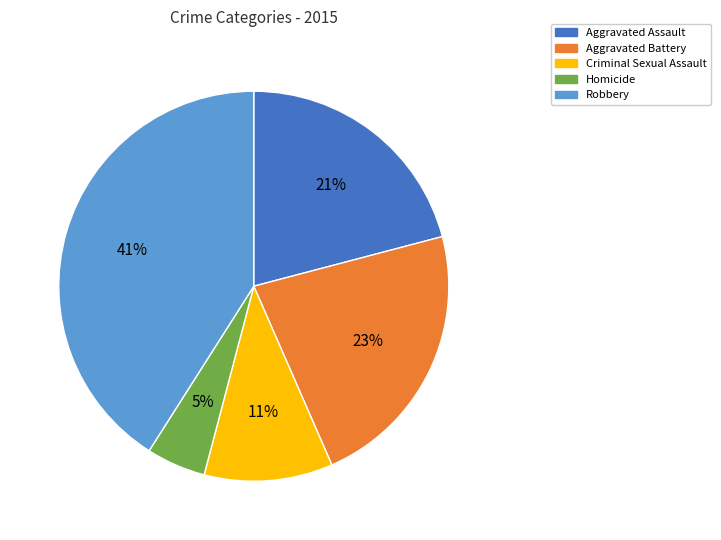

Is it true that Aggravated Assault is 21% of the pie?

True